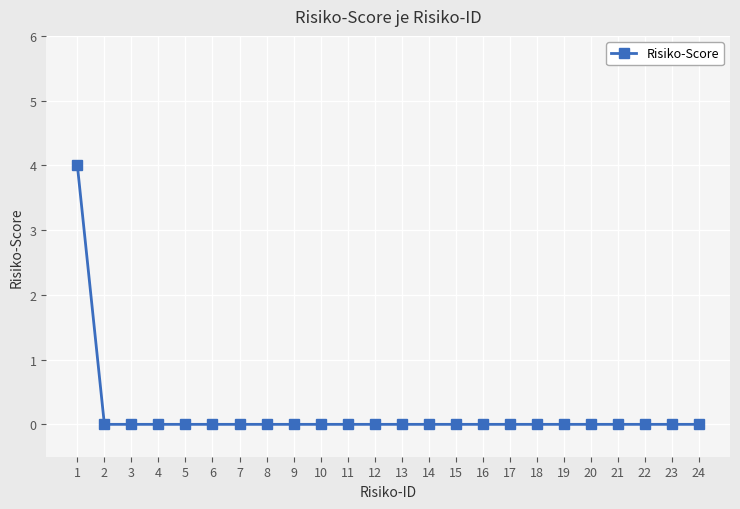

The chart shows a value of -2 at 10. True or false?

False